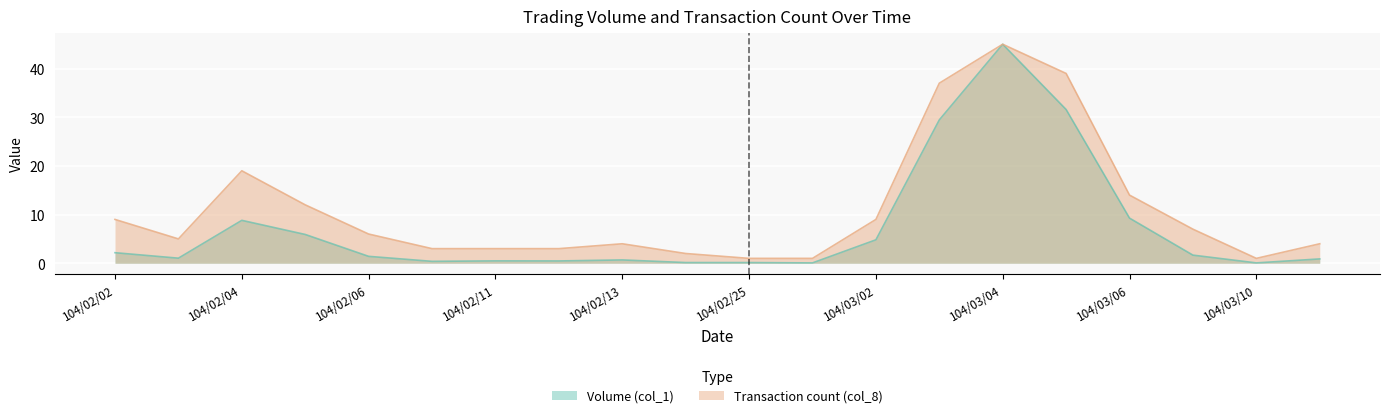

At which category does Volume (col_1) reach its first local valley?

104/02/03